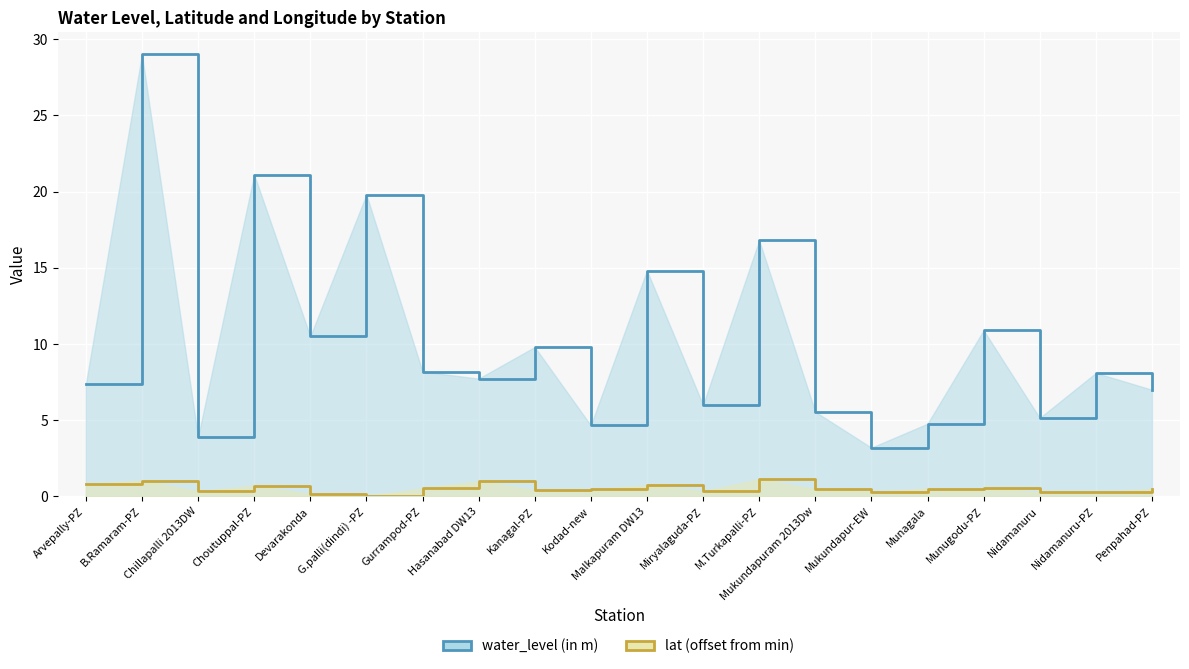

What is the difference between the second highest and minimum values in the lat series?

1.0